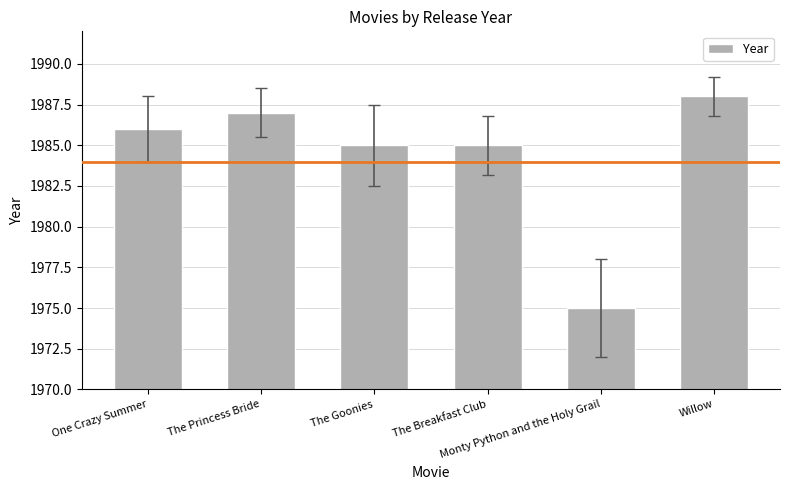

What is the greatest value displayed?

1988